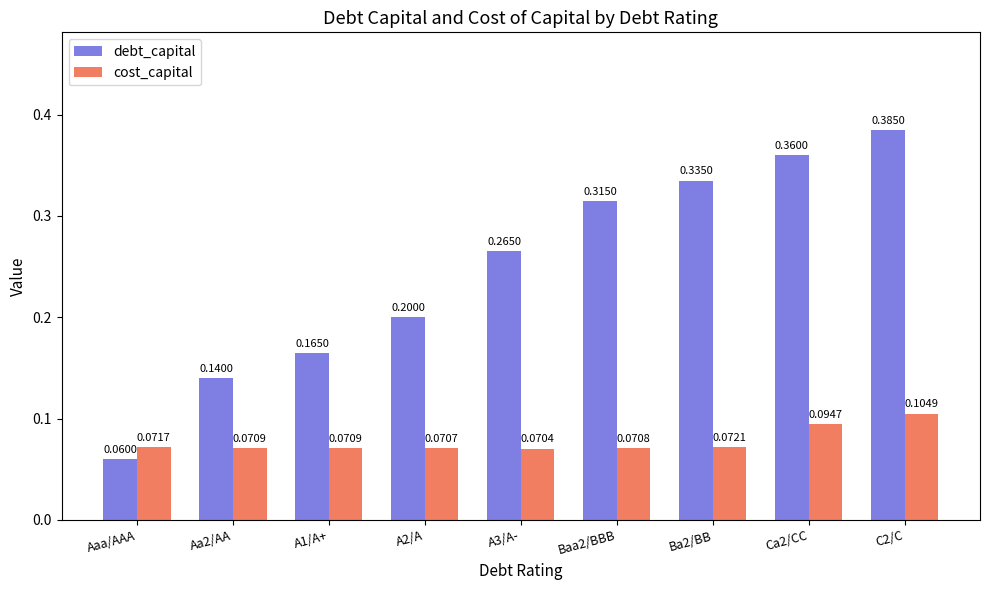

What is the spread (max minus min) of values at A3/A-?

0.2